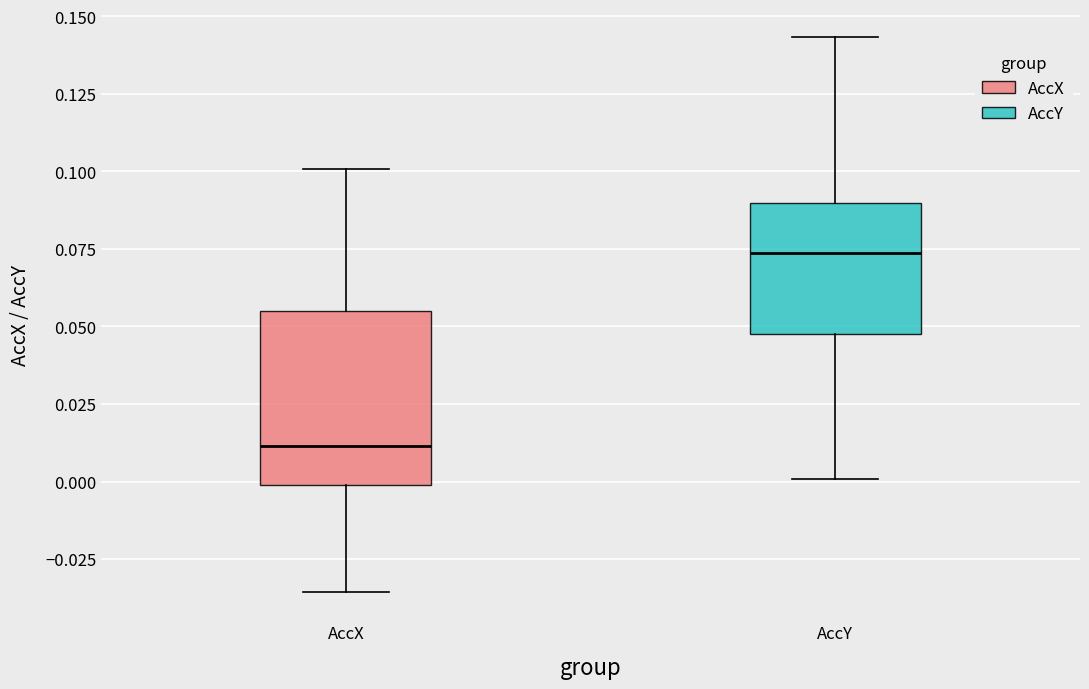

Which box's median line is the highest?

AccY